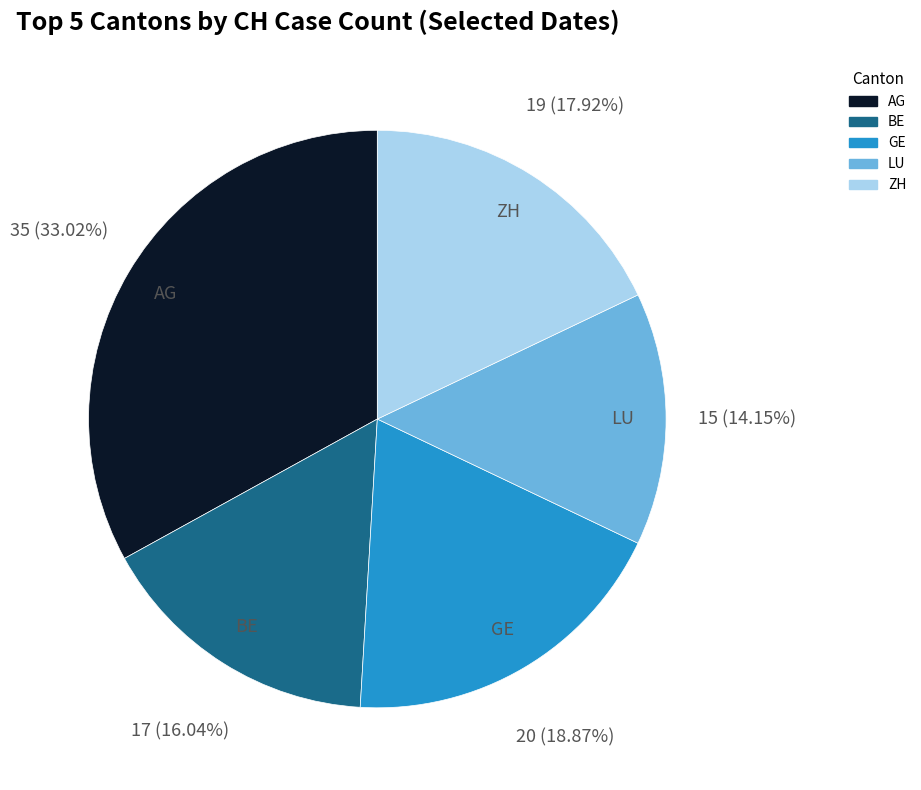

Approximately how many times larger is the value at BE compared to ZH?

0.9